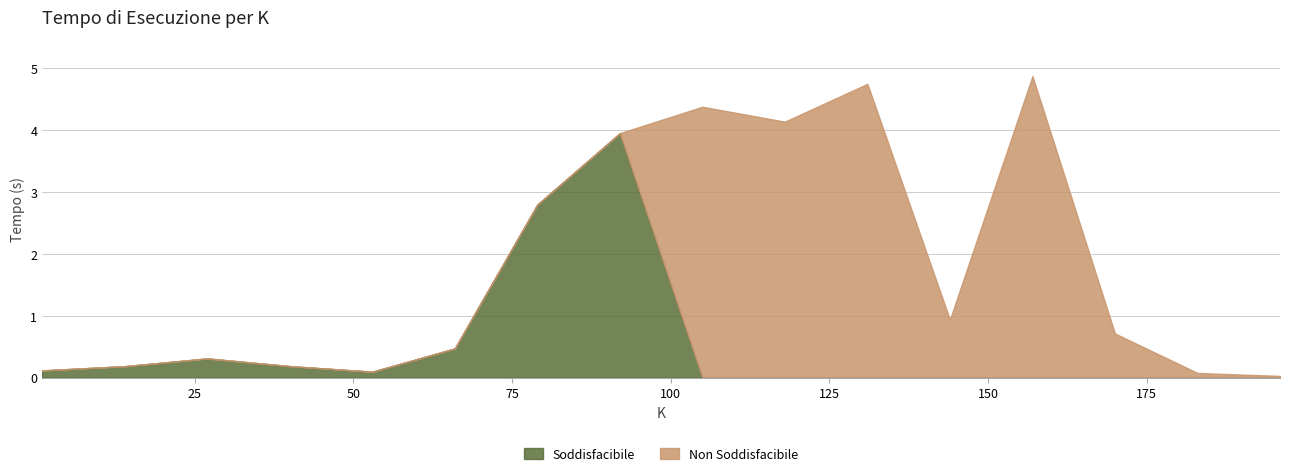

Is it true that Non Soddisfacibile equals -2.3 at 14?

False